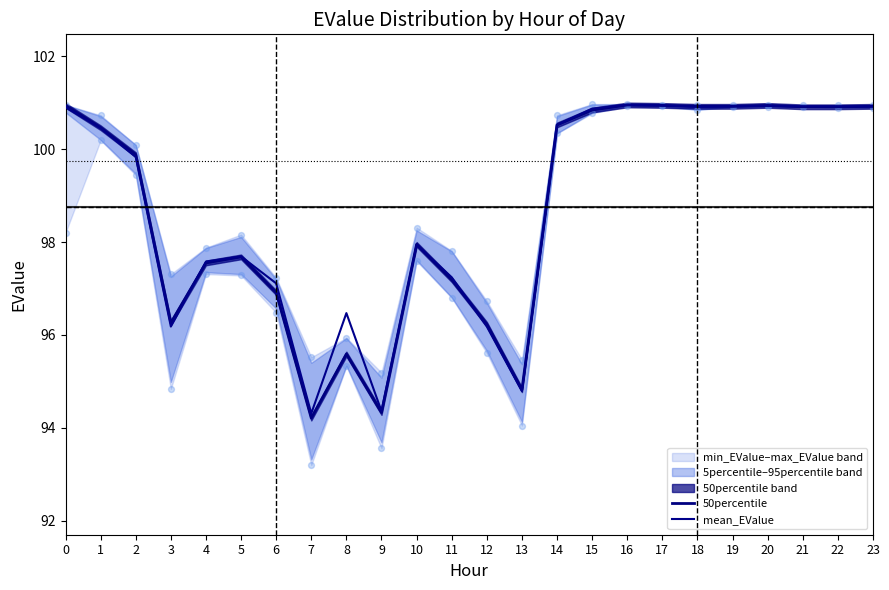

Which series reaches the maximum Y coordinate?

50percentile